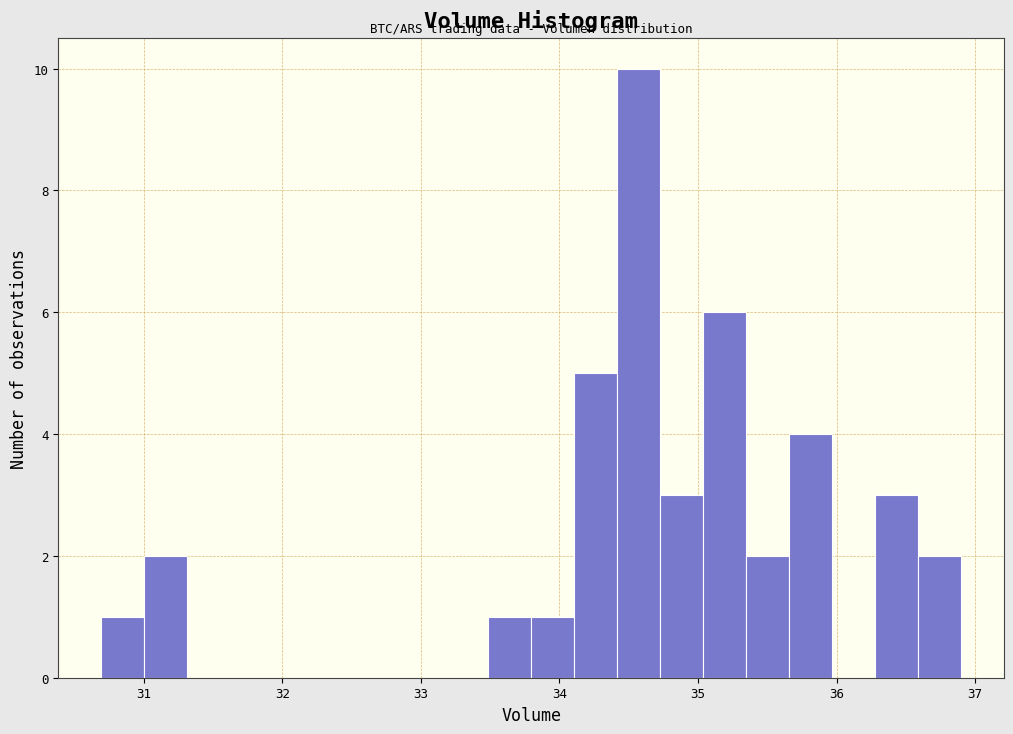

Read against the x-axis, roughly where is the centre of the tallest bar?

34.6